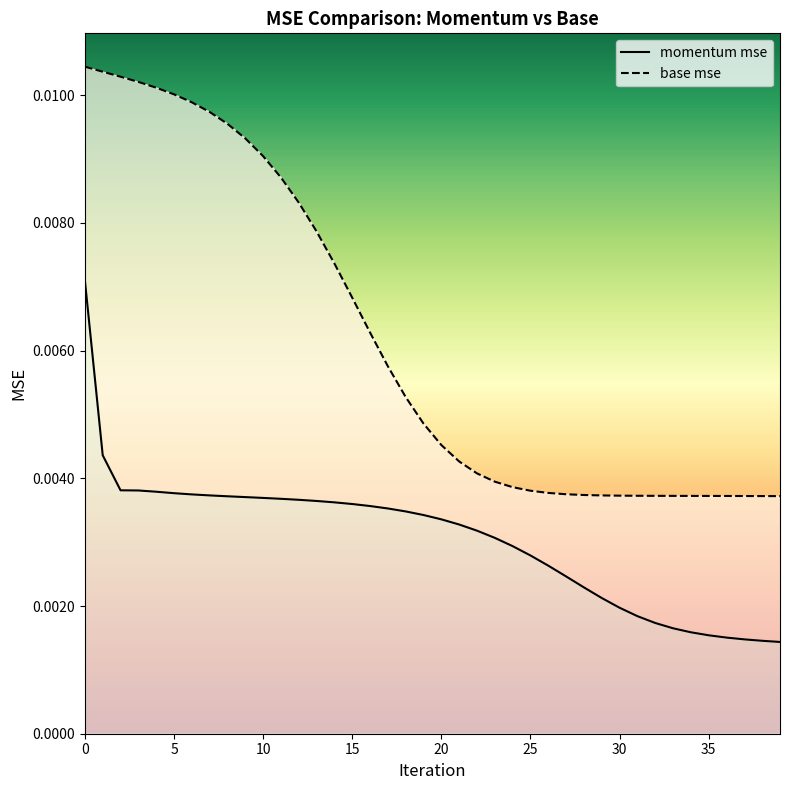

Does the chart have visible grid lines?

No